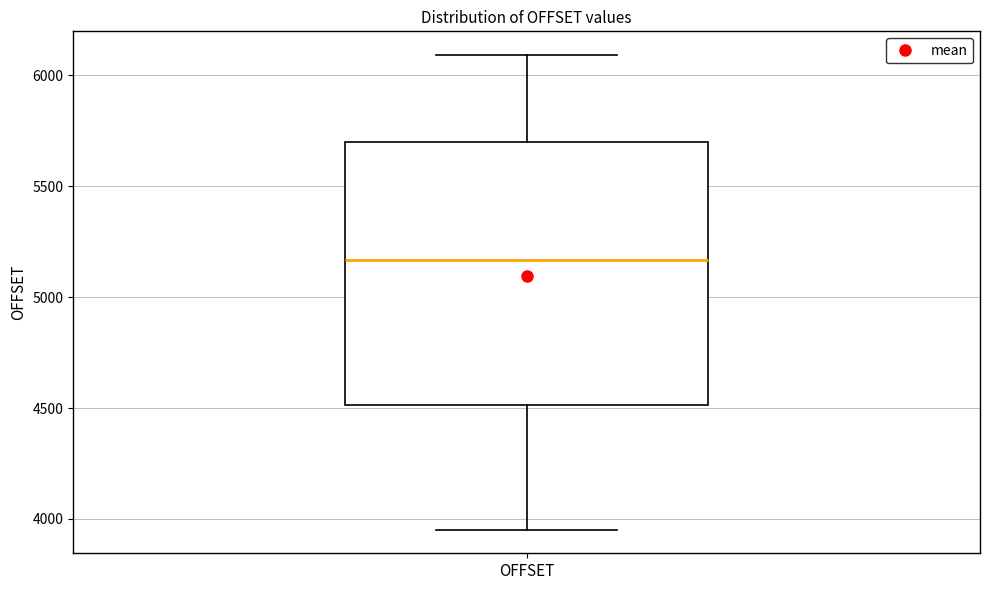

Where is the upper edge of the box for OFFSET on the y-axis? The values are not printed on the chart, so give them approximately, as read against the axis.

5700